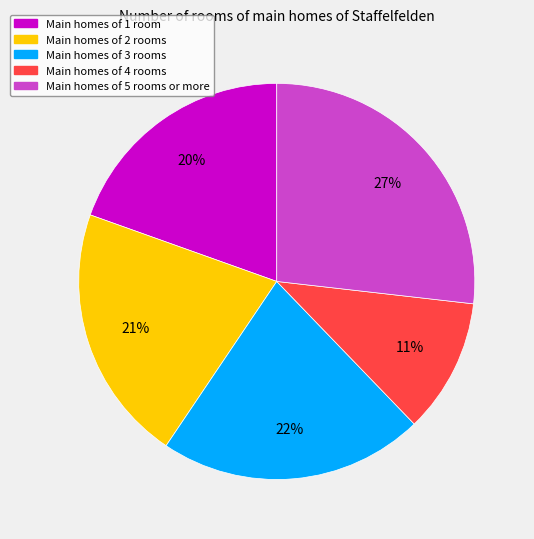

How many segments does this pie chart have?

5